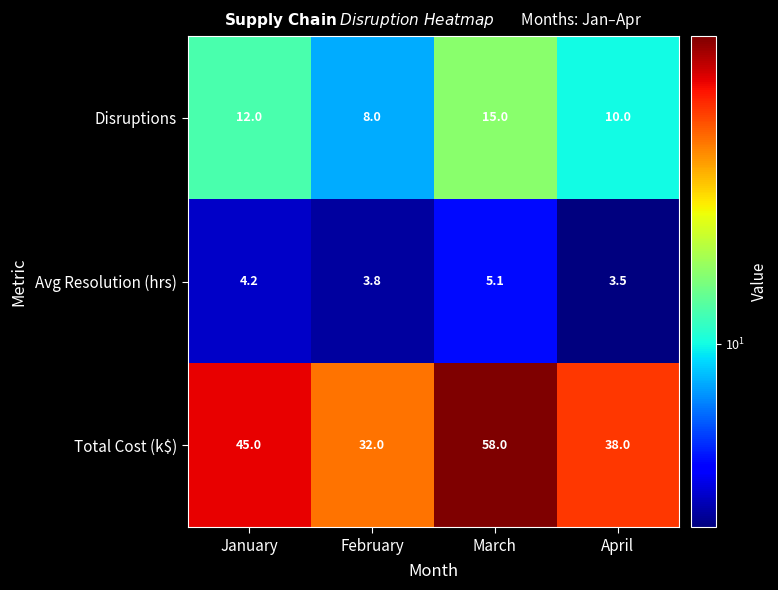

What is the difference between the highest and lowest values at January?

40.8